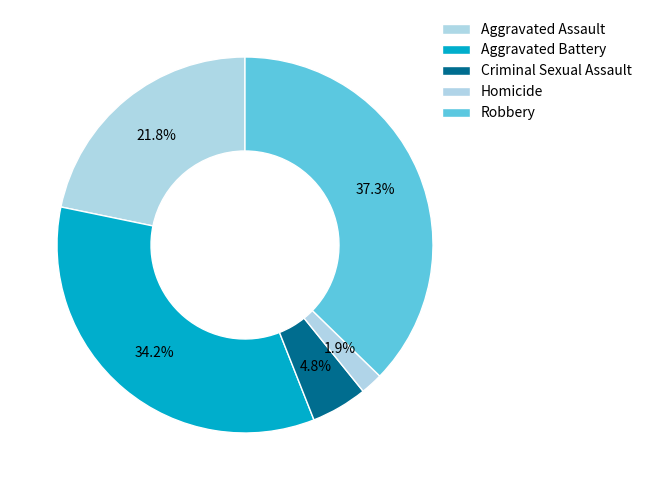

Count the number of slices in the pie.

5